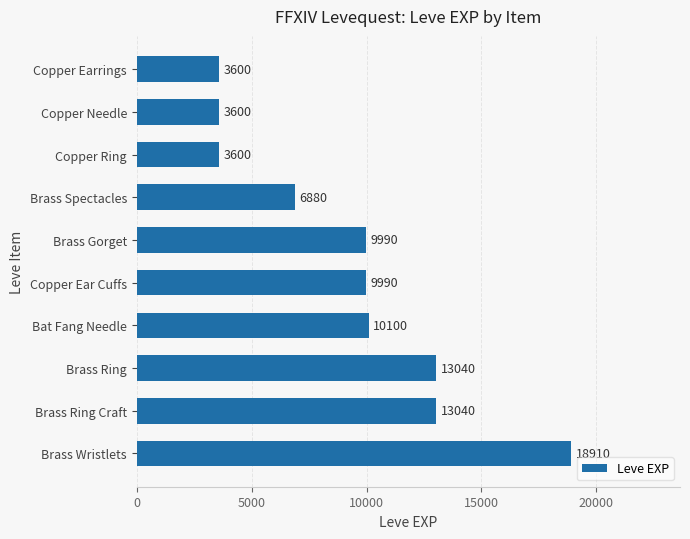

Which label corresponds to the largest value in the chart?

Brass Wristlets